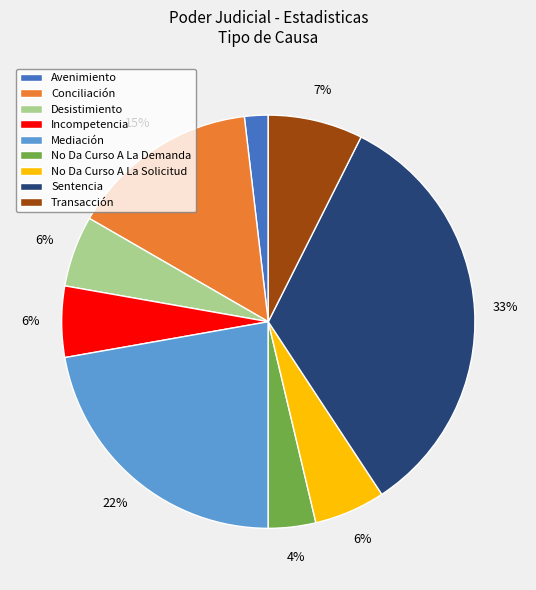

Is the sum of Sentencia and Mediación greater than half?

Yes